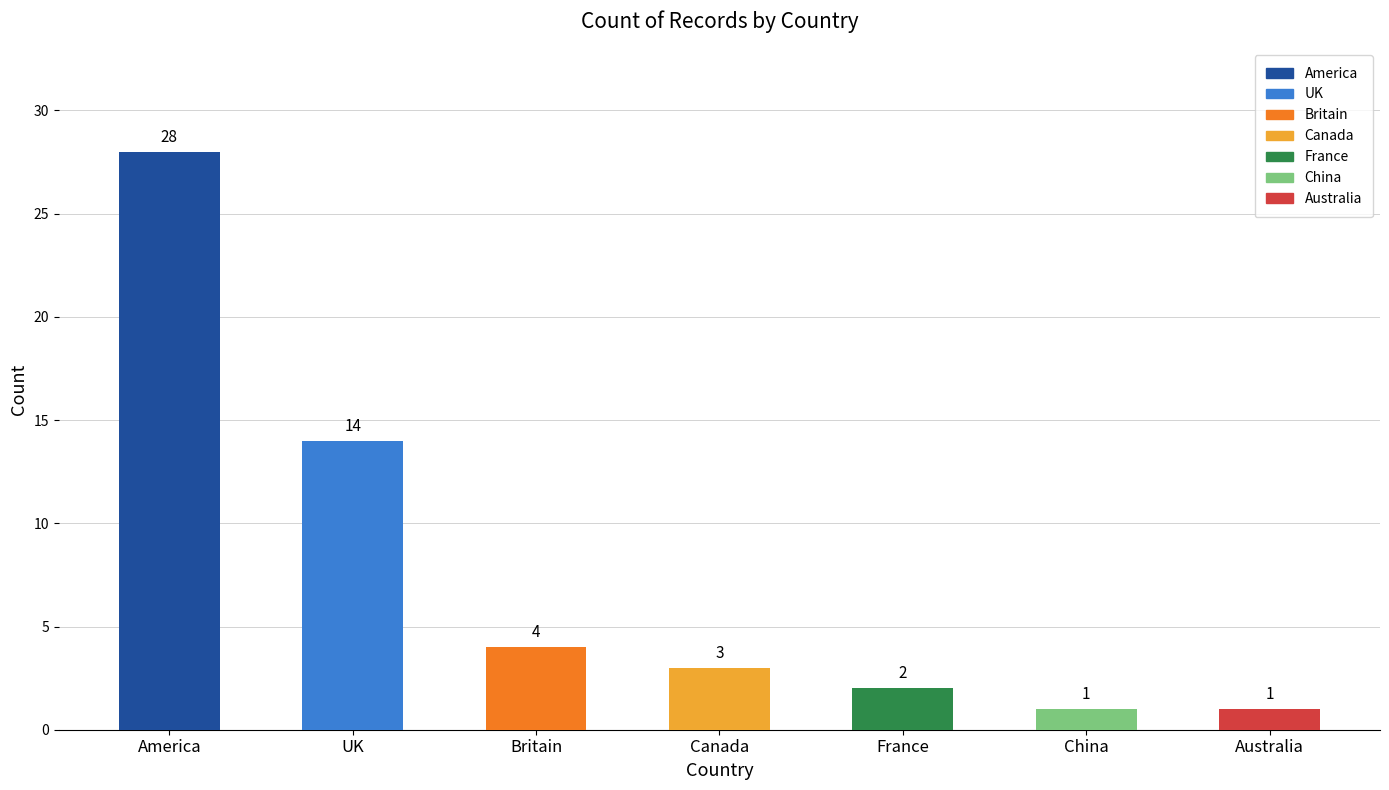

Reading left to right, transcribe all the data shown in this chart.

America=28	UK=14	Britain=4	Canada=3	France=2	China=1	Australia=1